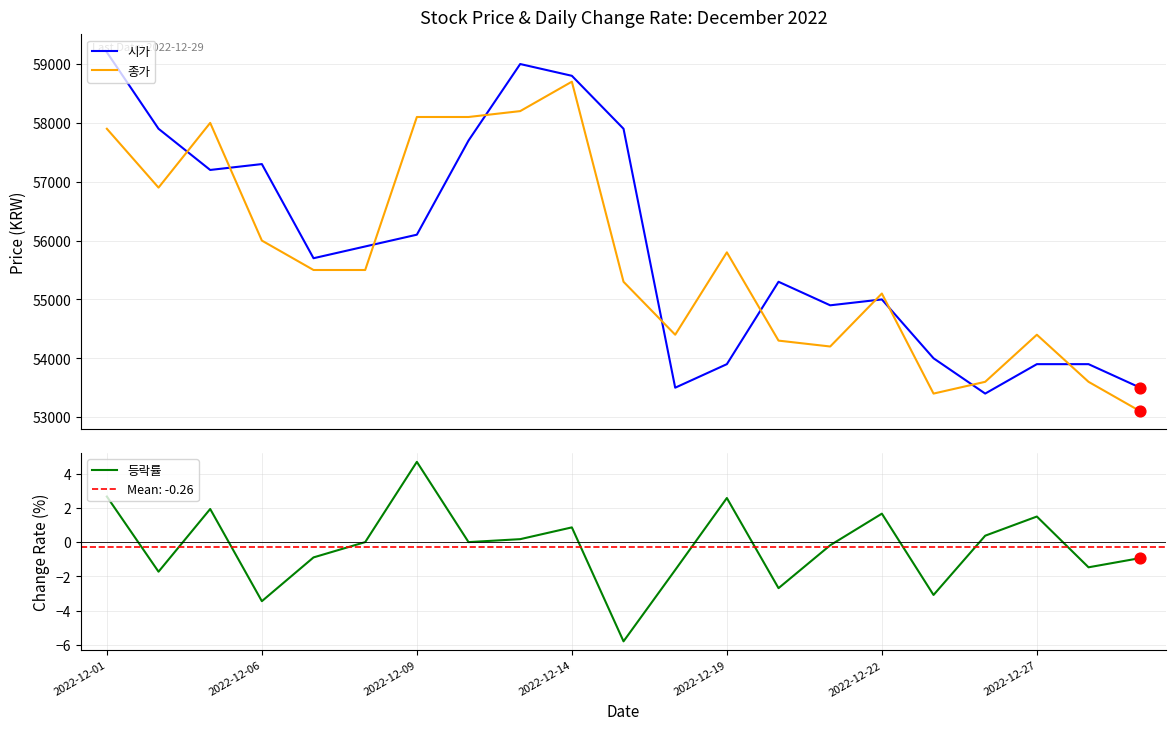

What is the minimum value for 시가?

53400